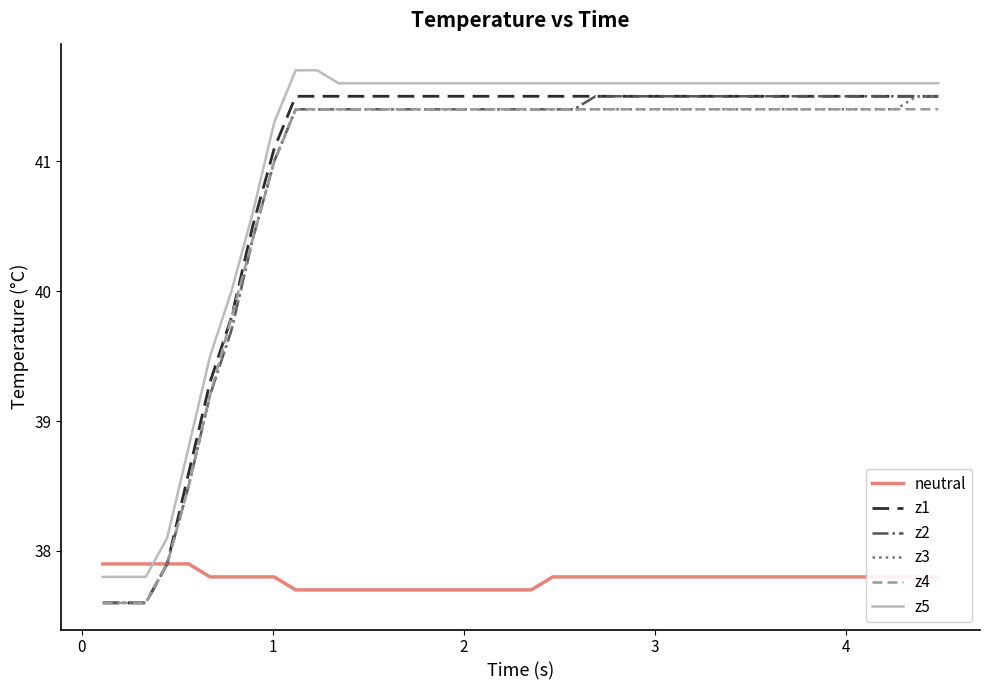

What are all the series names shown in the legend?

neutral, z1, z2, z3, z4, z5